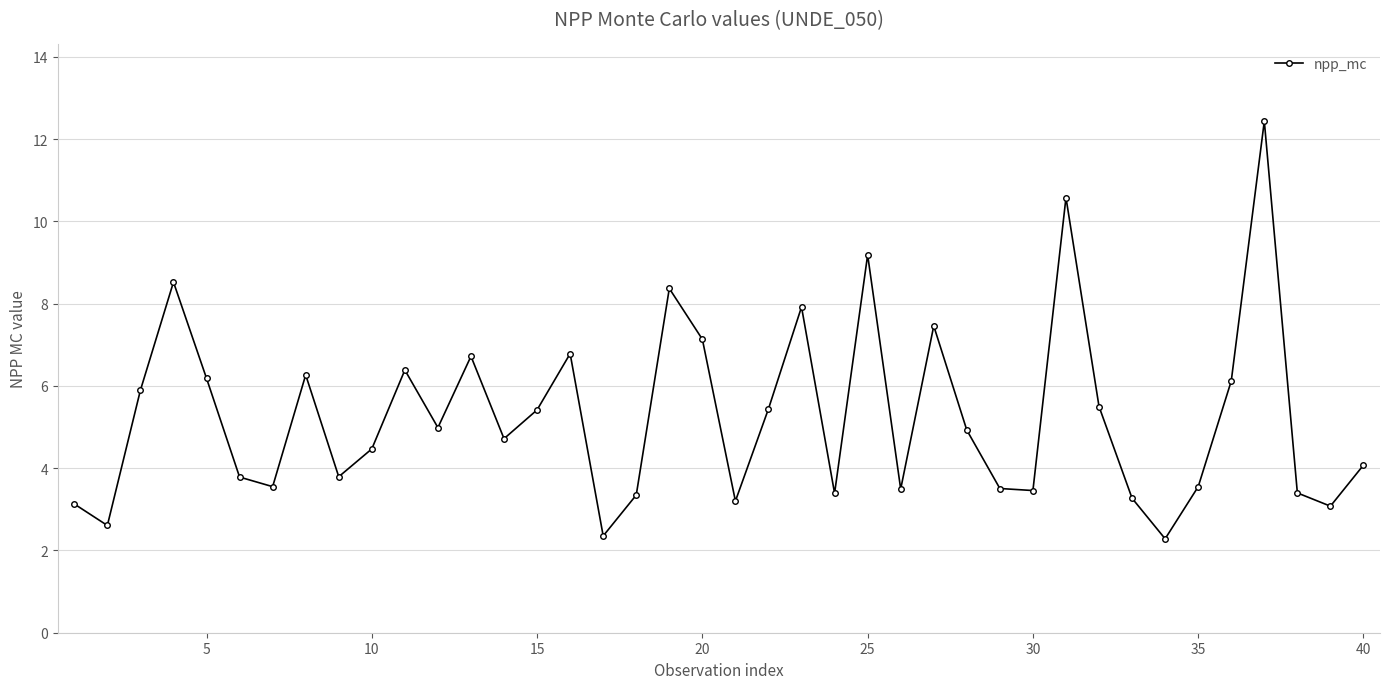

What is the smallest value displayed?

2.3